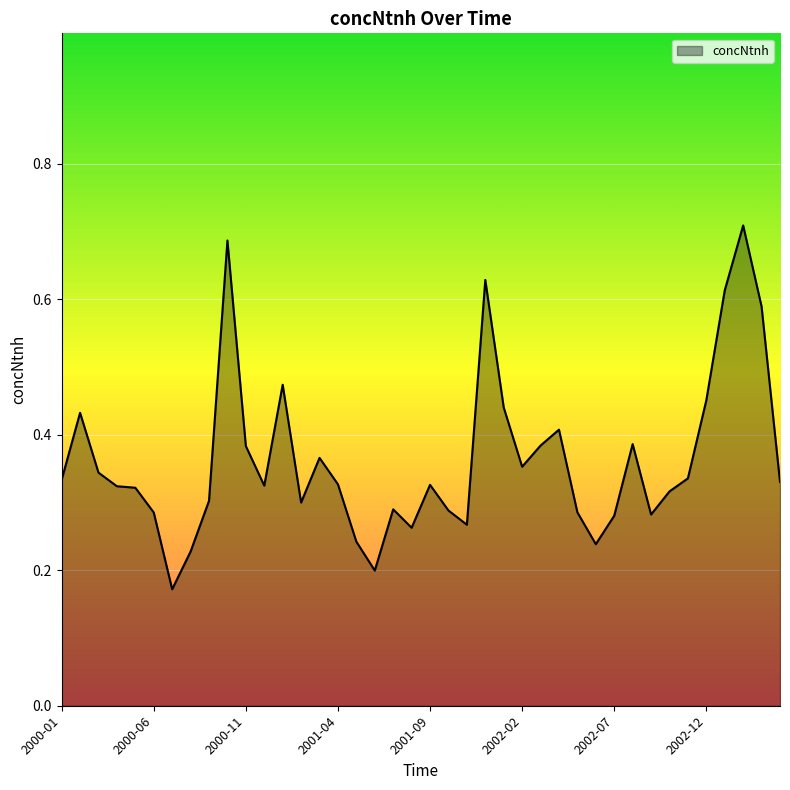

True or false: there are more than 1 points higher than both neighbors.

True